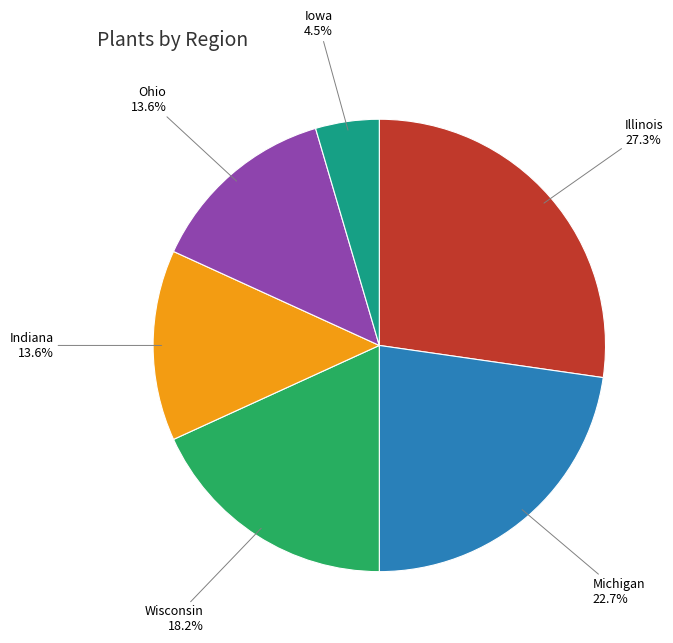

Which has a higher value, Michigan or Wisconsin?

Michigan